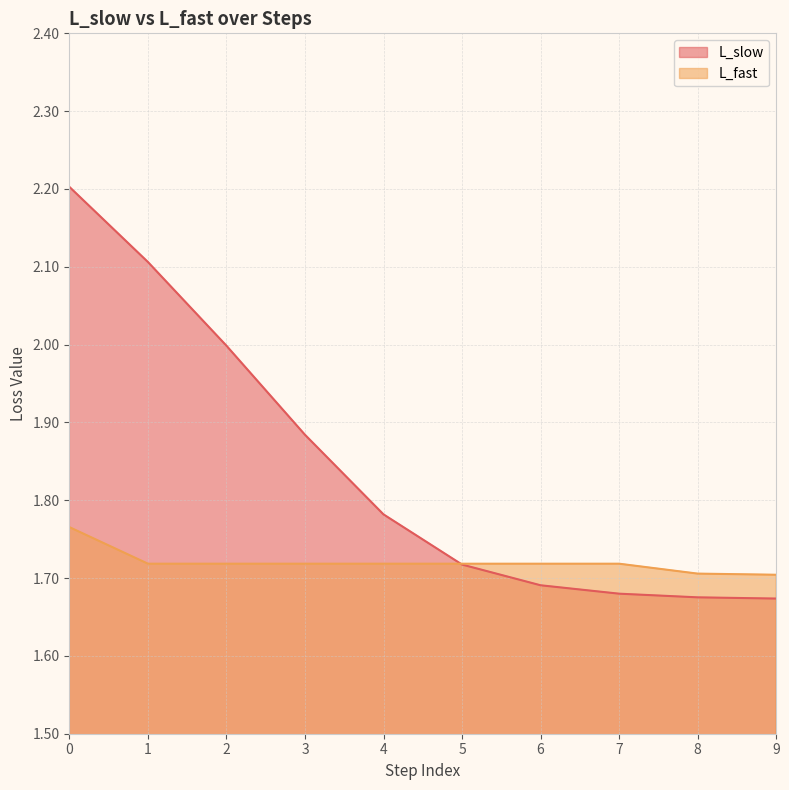

At how many categories does at least one series exceed 1?

10